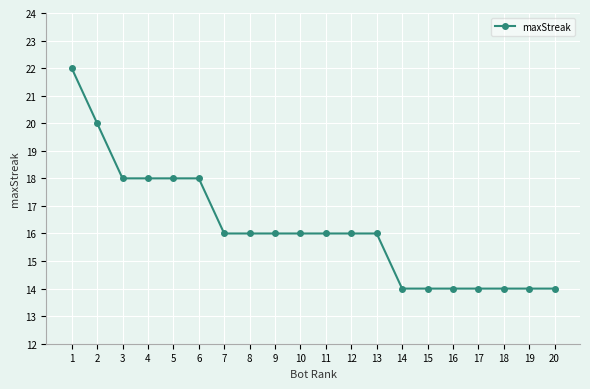

What is the sum of all values?

324